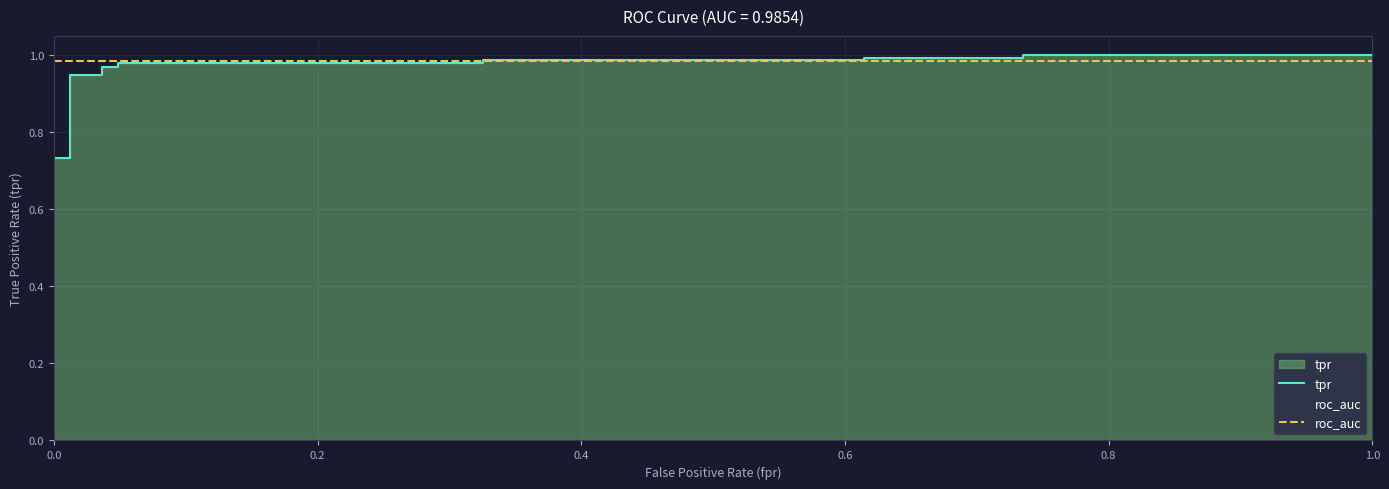

List the series in order of their overall mean, highest first.

roc_auc, tpr